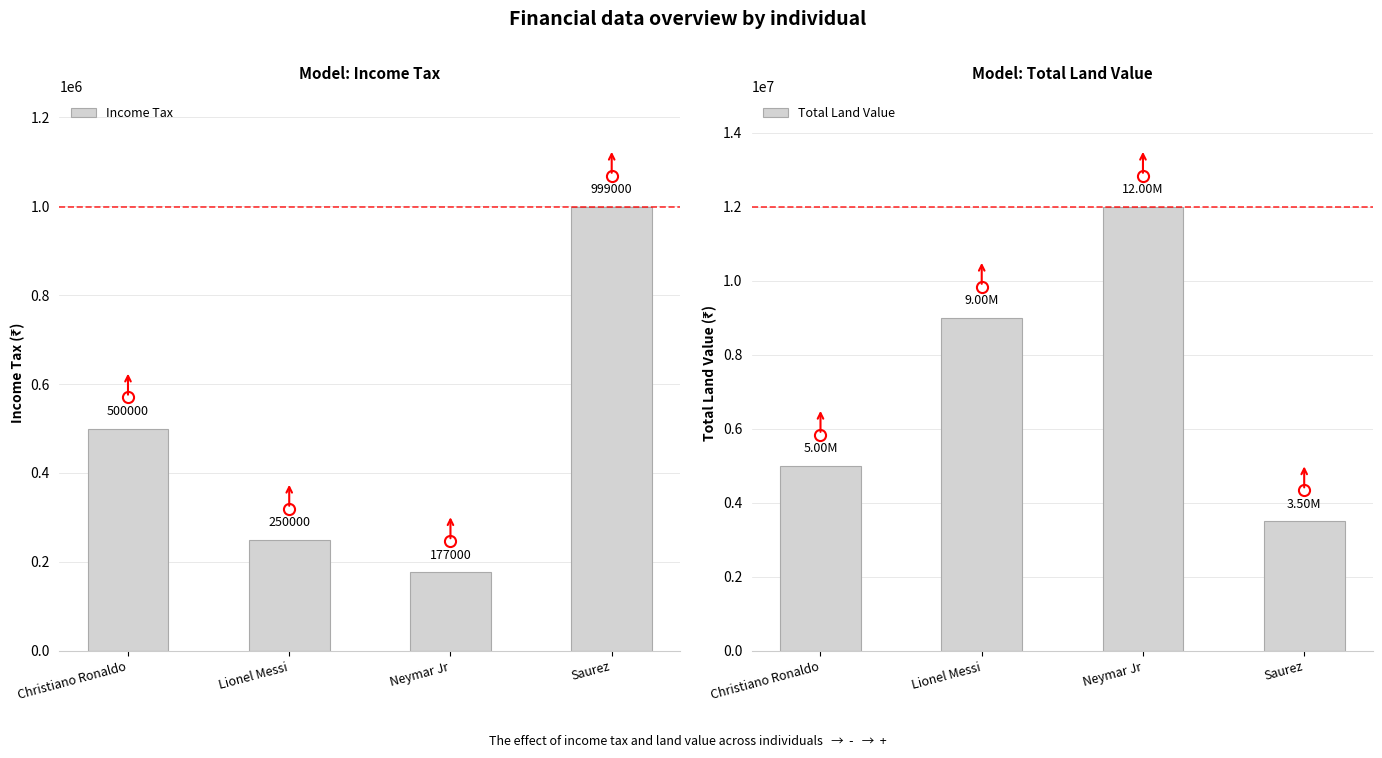

What is the greatest value displayed?

12000000